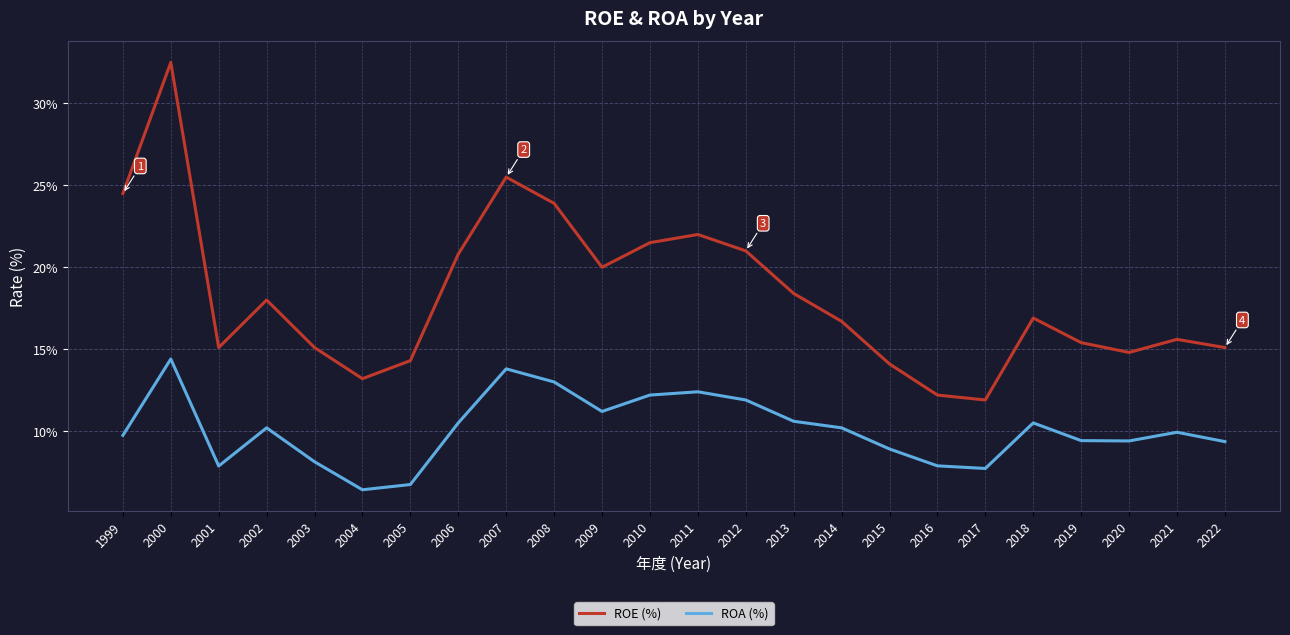

What is the difference between the ROE (%) values at 2018 and 2015?

2.8